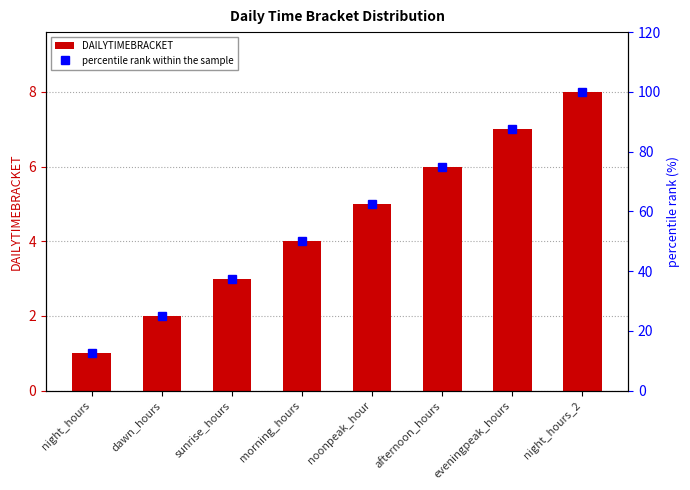

What is the spread (max minus min) of values at eveningpeak_hours?

80.5